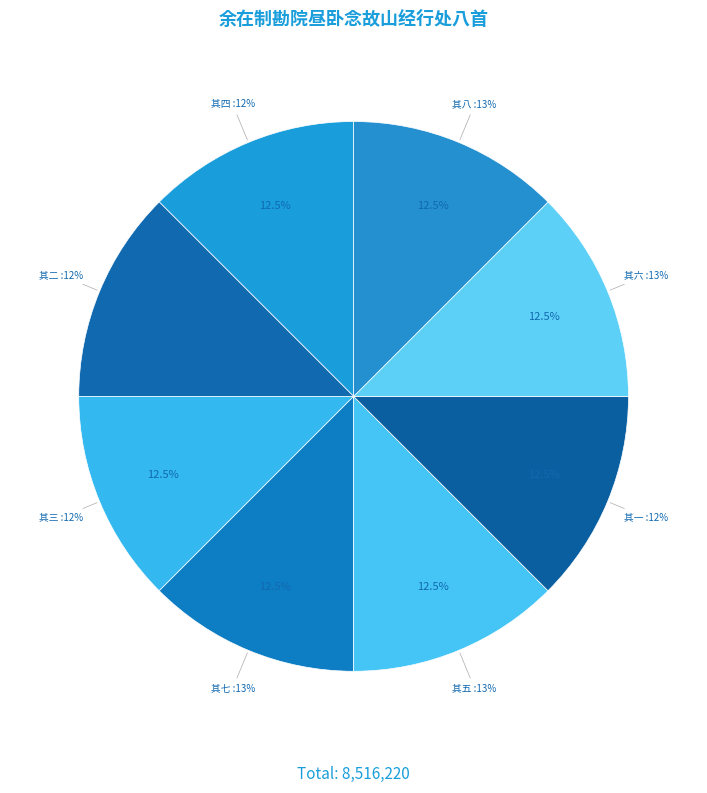

Is it true that 其五 is 13% of the pie?

True